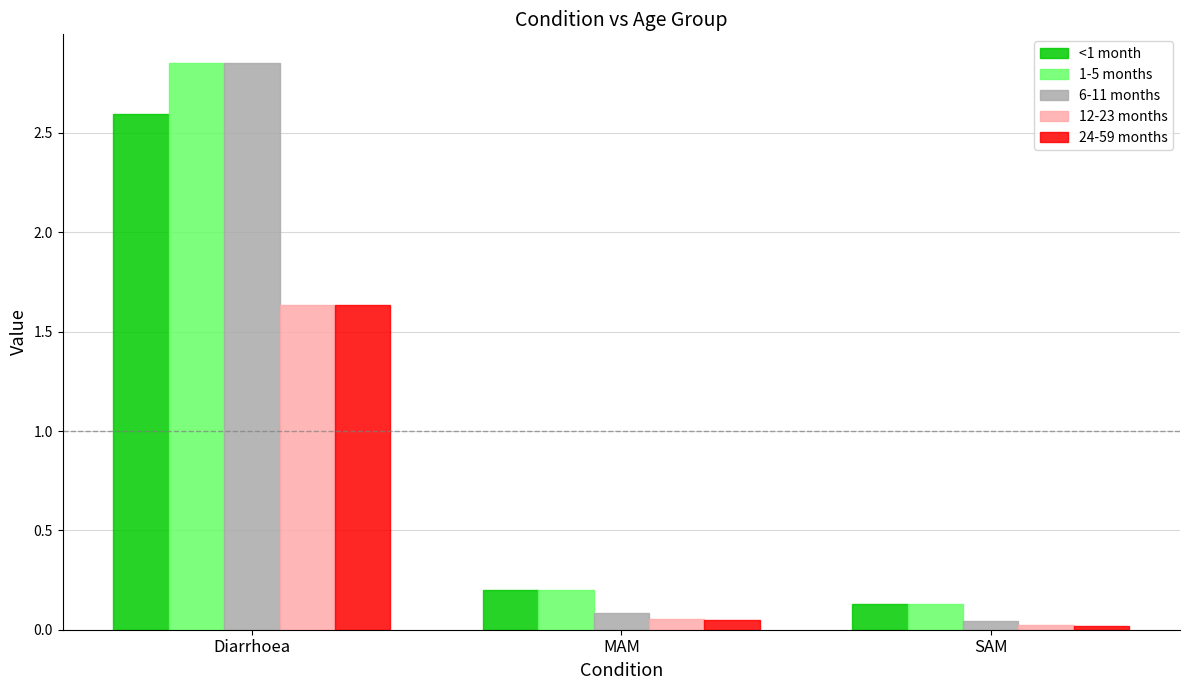

Where is 24-59 months nearest to the value 0?

SAM